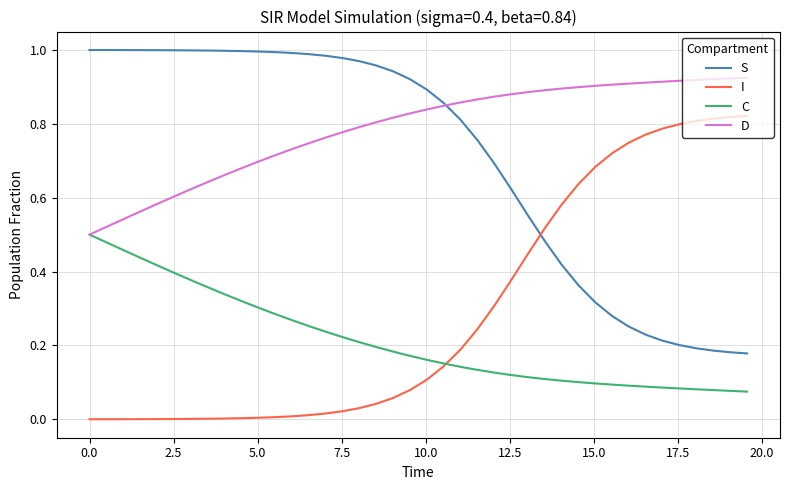

Which series has the largest total across all categories?

D